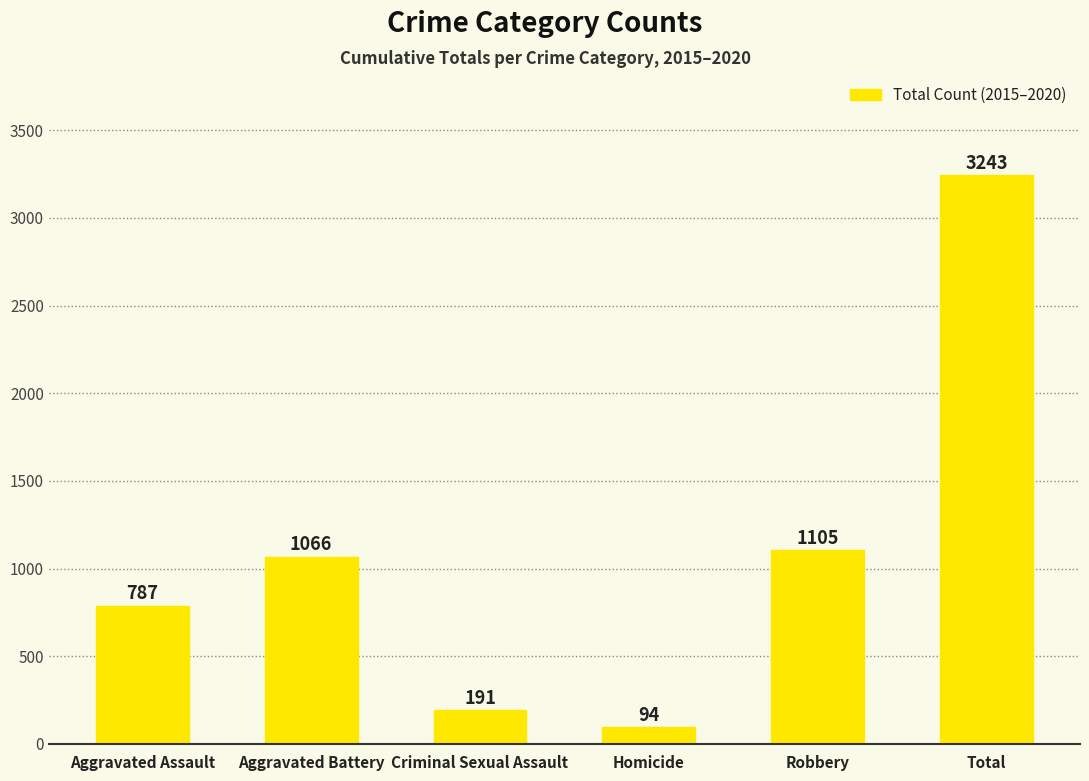

What is the maximum value shown in the chart?

3243